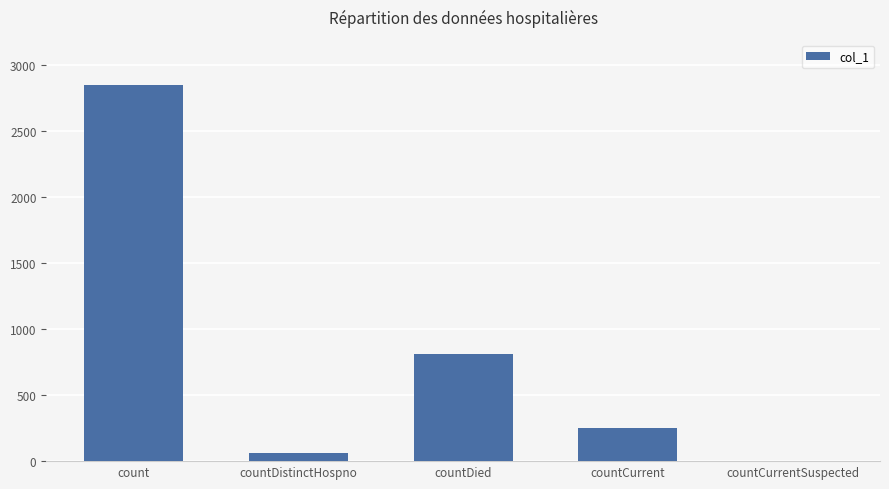

Which has a higher value, countDistinctHospno or countCurrent?

countCurrent